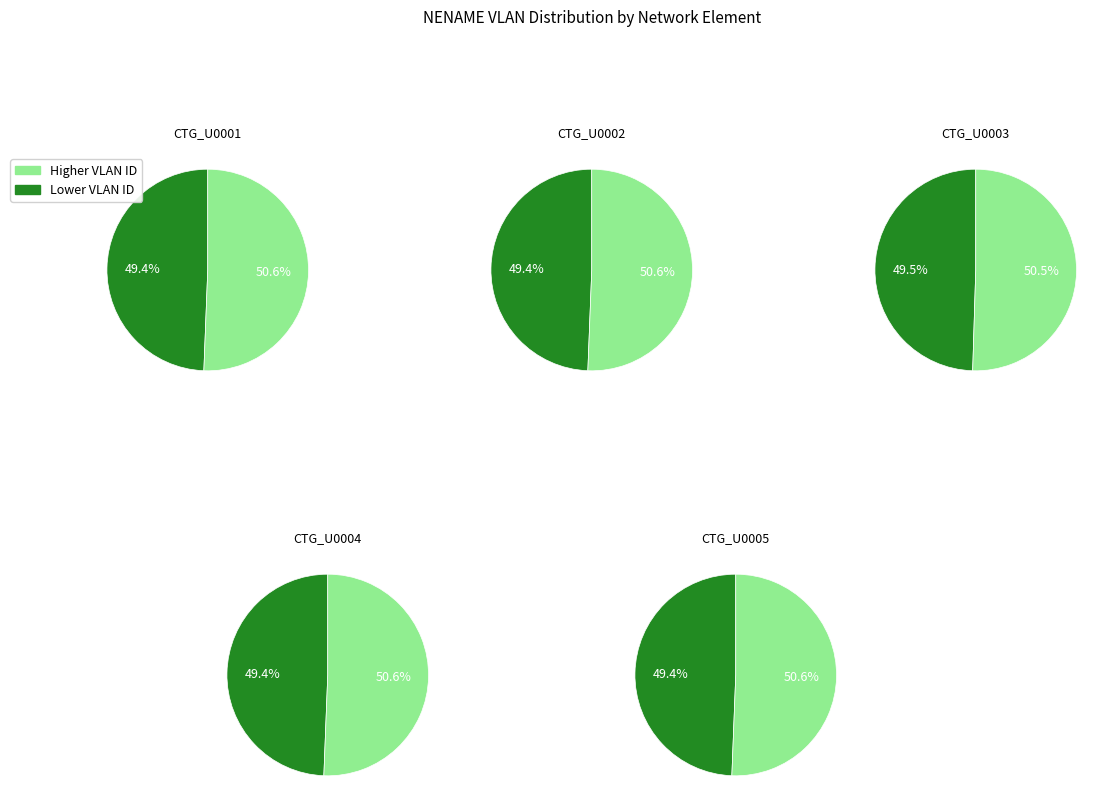

Does any single category account for the majority?

Yes